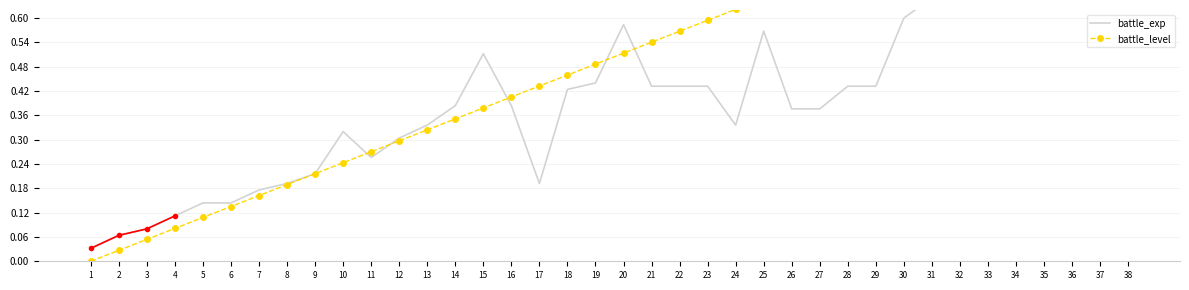

Which series has the largest total across all categories?

battle_level